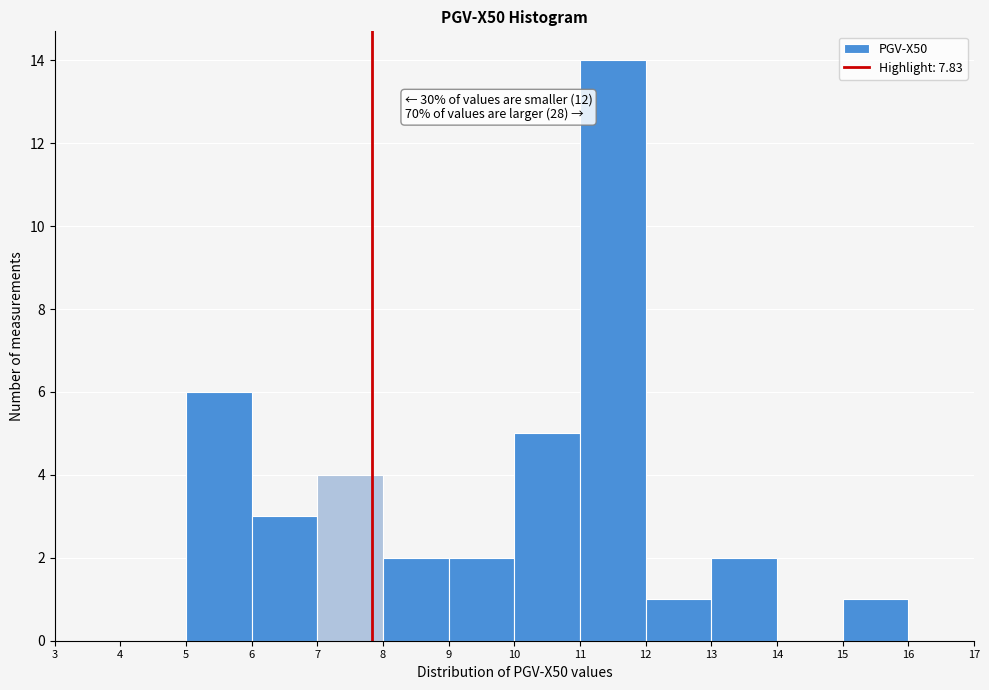

Which range on the x-axis has the tallest bar?

11 to 12